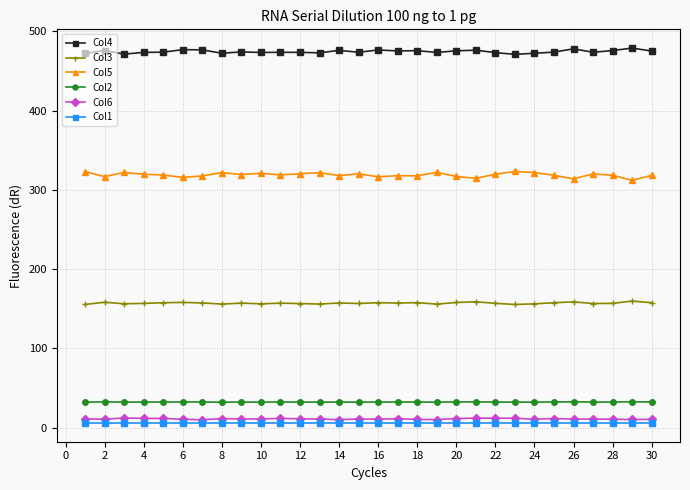

True or false: Col2 has more than 1 interior local peaks.

True